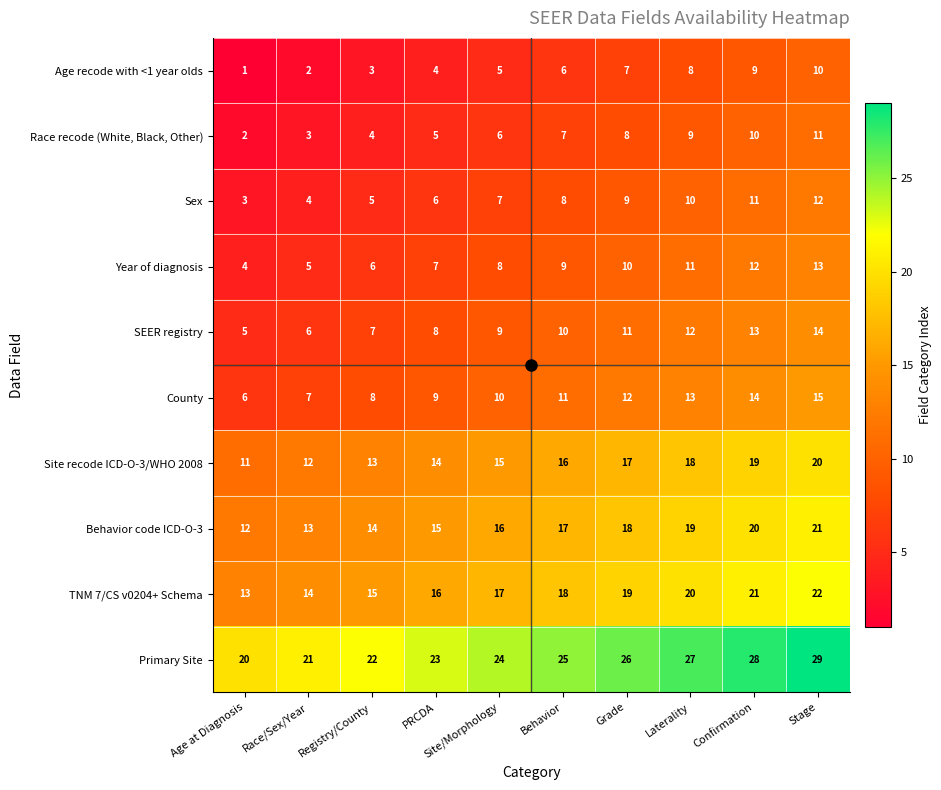

Is the value of Behavior code ICD-O-3 at Site/Morphology greater than the value of Primary Site at Stage?

No